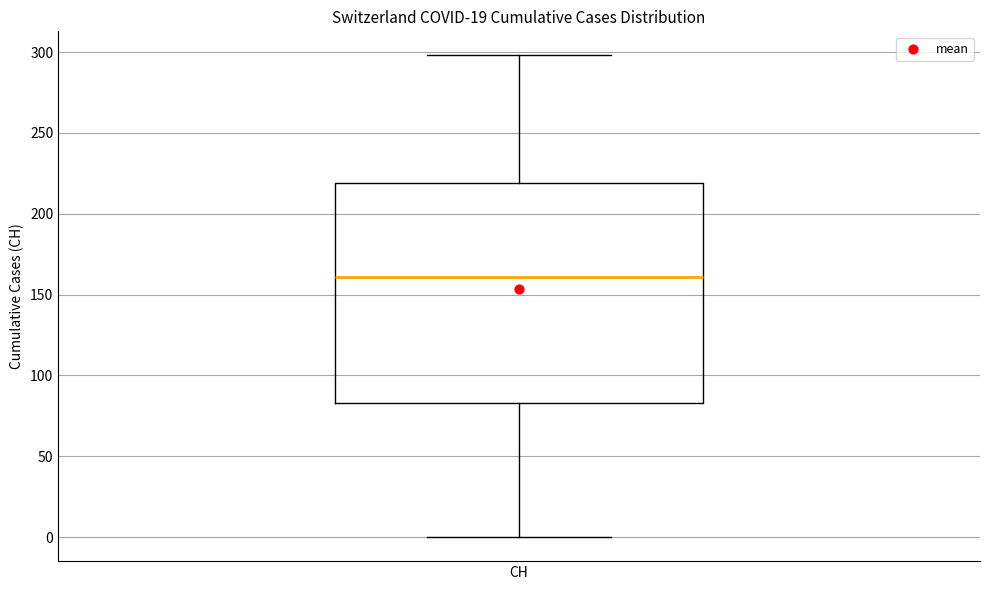

Read this box plot against the y-axis: the position of the median line, the range covered by the box, and the ends of both whiskers. The values are not printed on the chart, so give them approximately, as read against the axis.

median 160, box 85 to 220, whiskers 0 to 300